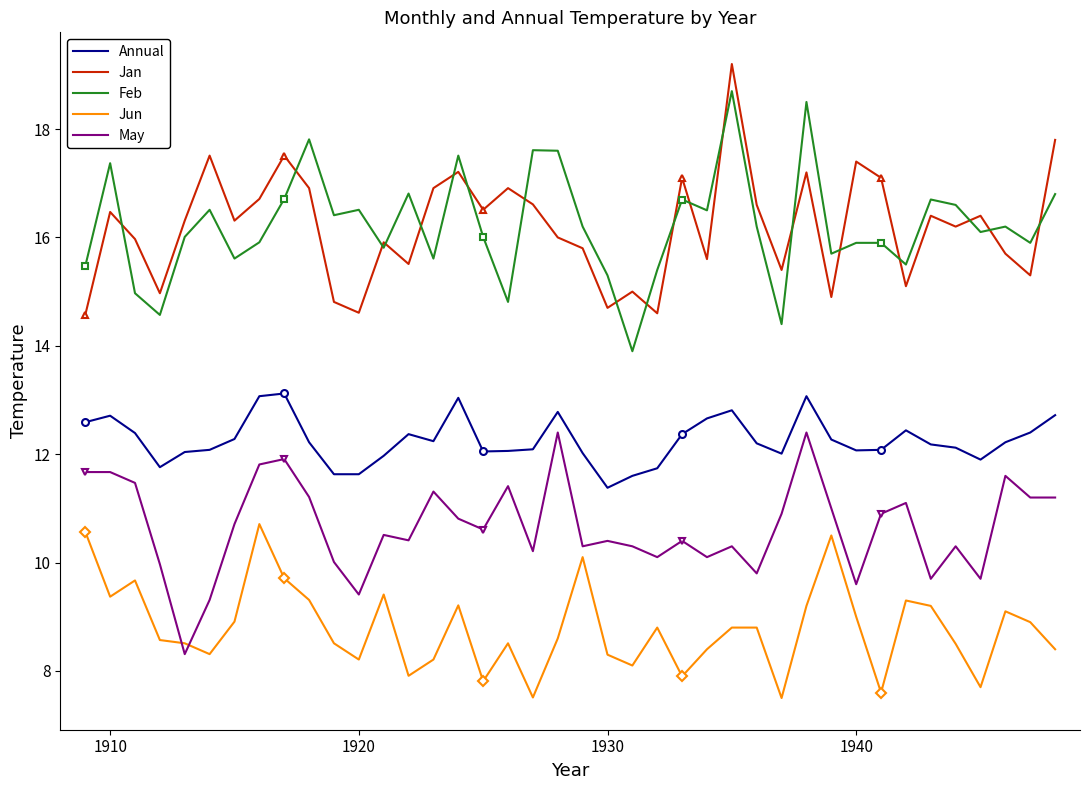

True or false: Feb and May cross at least once.

False